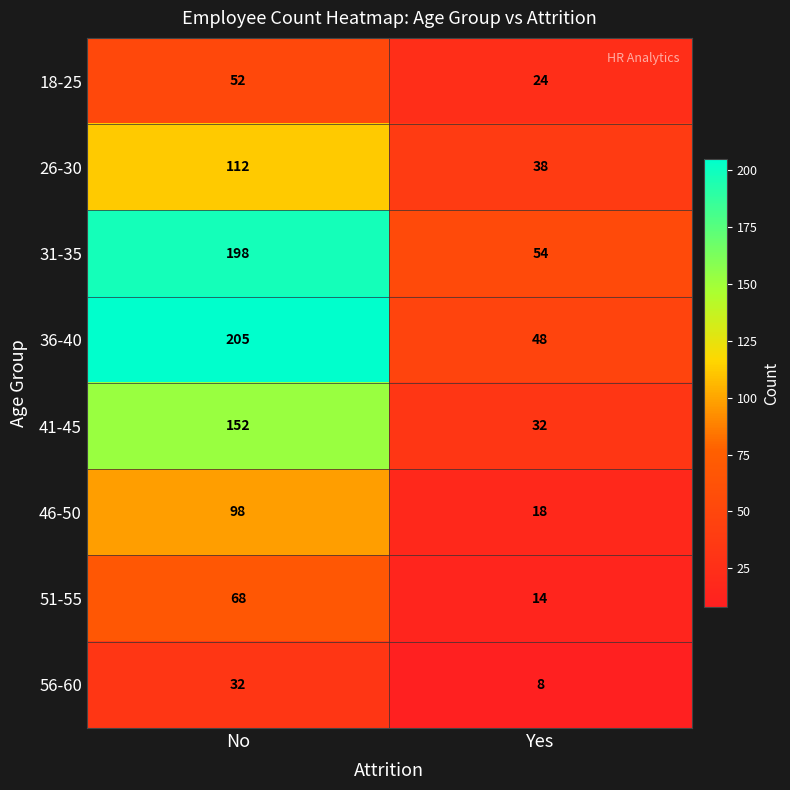

At which label does 56-60 reach its peak?

No